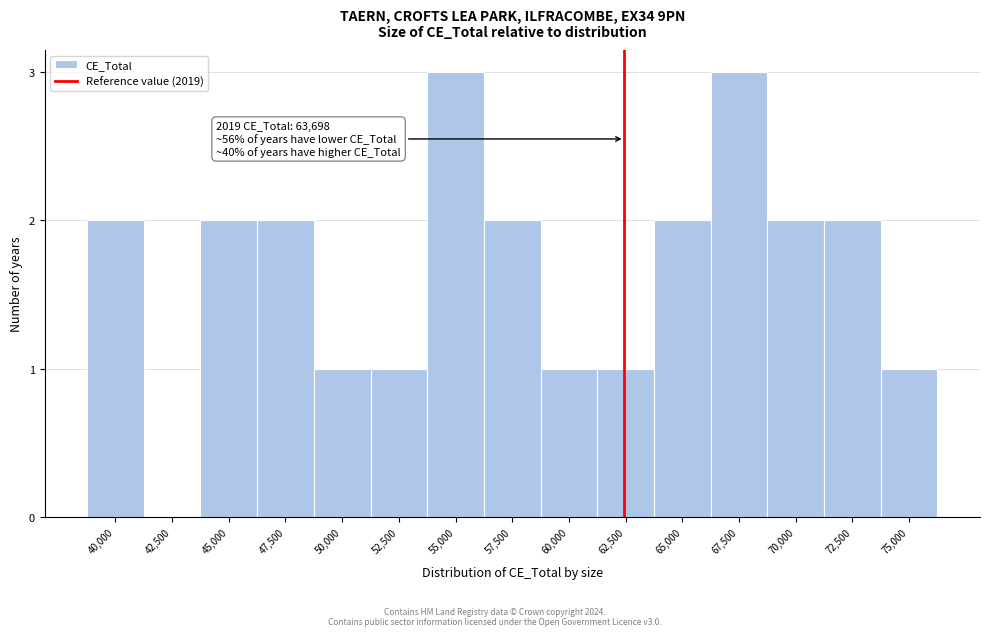

Reading right to left, list all the values displayed in this chart.

75,000=1	72,500=2	70,000=2	67,500=3	65,000=2	62,500=1	60,000=1	57,500=2	55,000=3	52,500=1	50,000=1	47,500=2	45,000=2	42,500=0	40,000=2